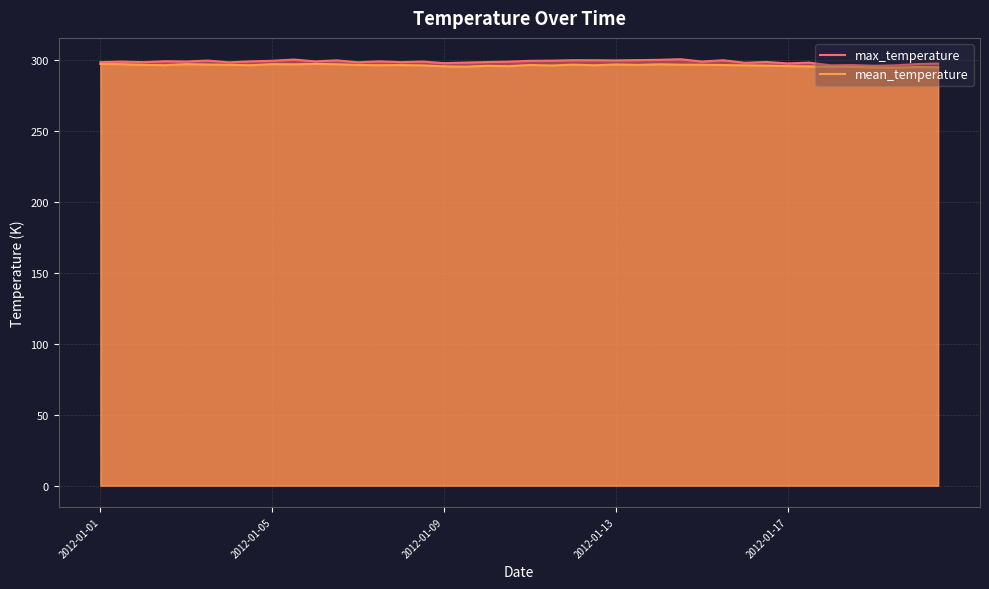

How many values in the mean_temperature series are below 296?

13